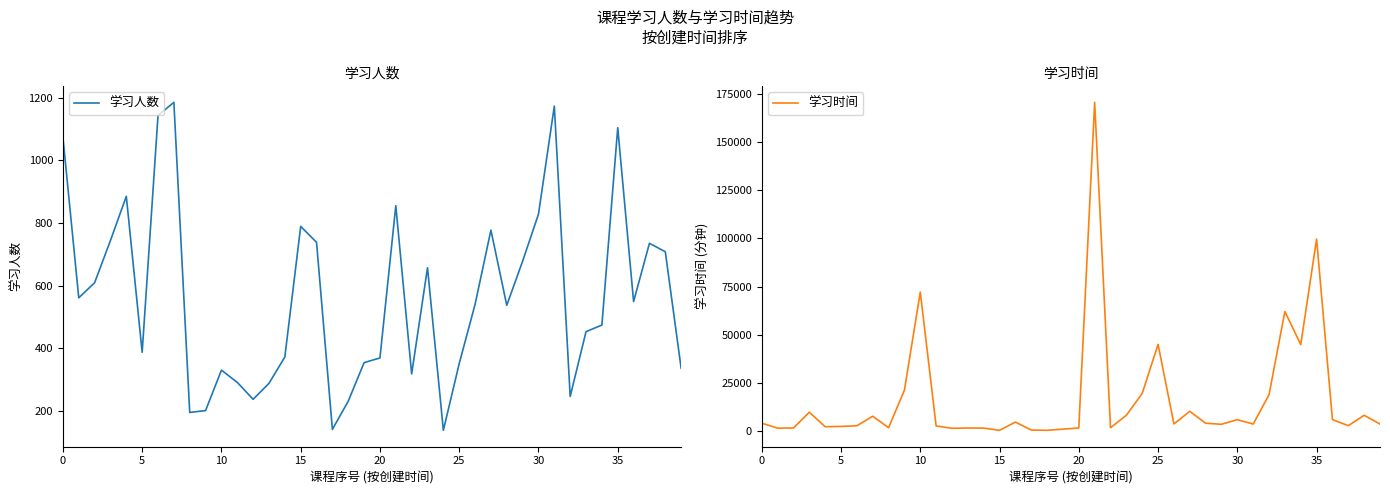

The value of 学习人数 at 5 is 387. True or false?

True